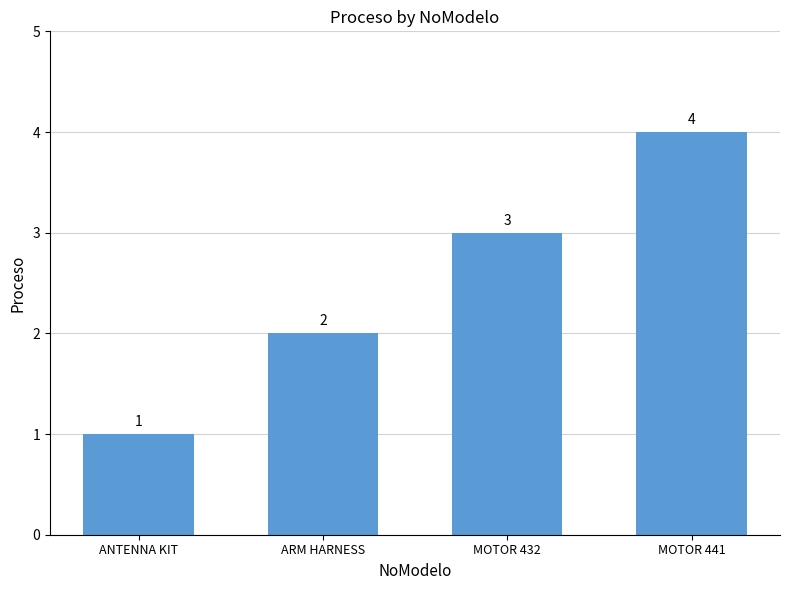

Reading left to right, extract all data points from this chart.

ANTENNA KIT=1	ARM HARNESS=2	MOTOR 432=3	MOTOR 441=4